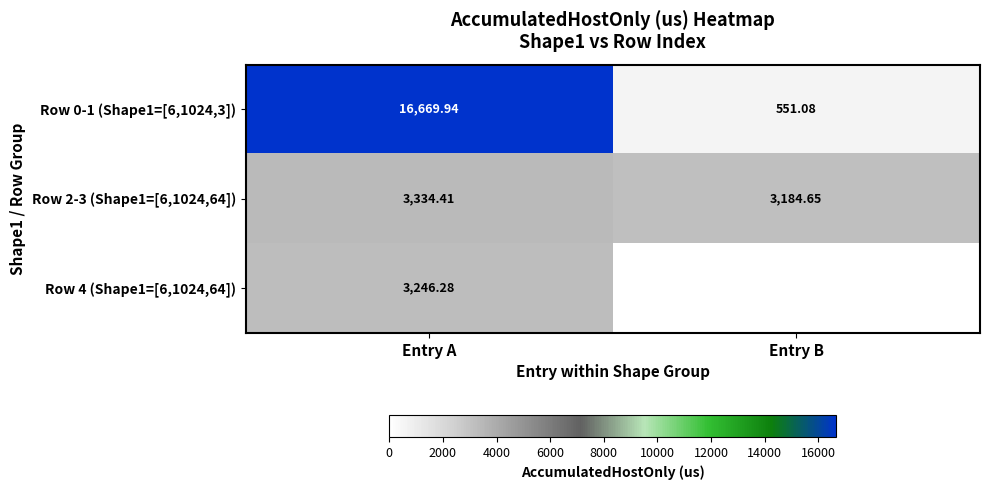

Where is Row 2-3 (Shape1=[6,1024,64]) nearest to the value 3259?

Entry B